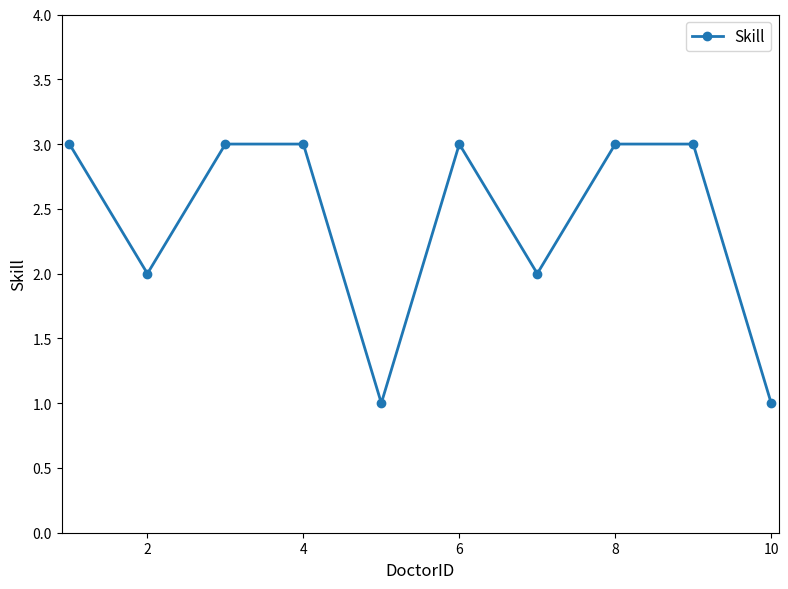

How many points are lower than both their immediate neighbors (excluding endpoints)?

3